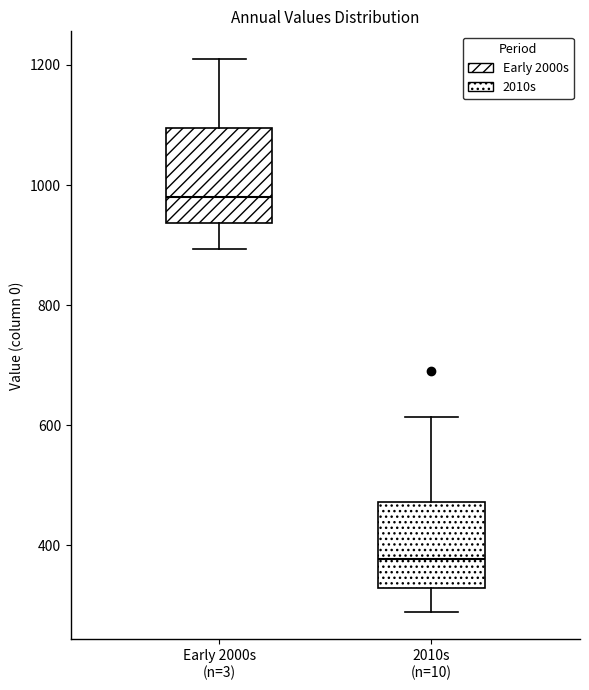

Which box has the highest median line?

Early 2000s (n=3)